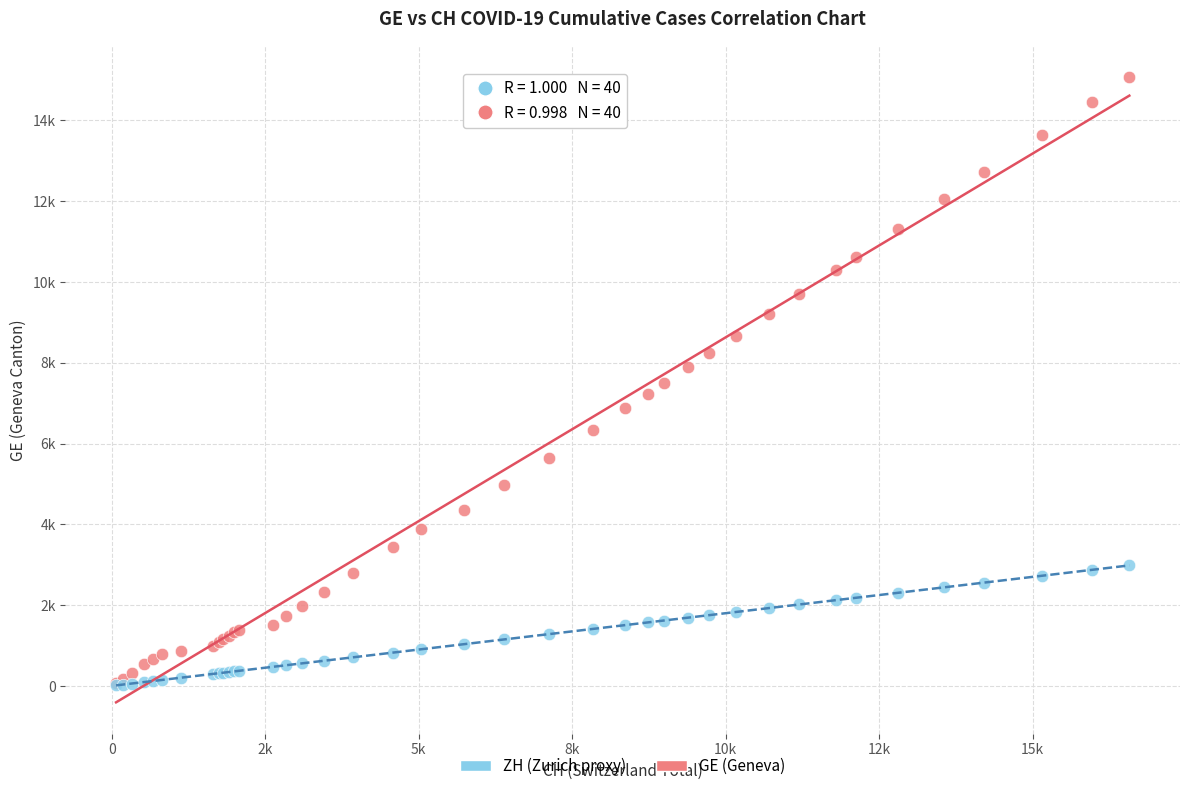

Which series has the widest spread of Y values?

GE (Geneva)